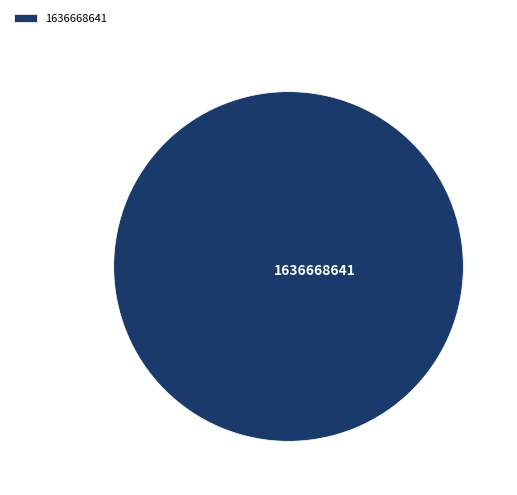

Is it true that 1636668641 is 100% of the pie?

True